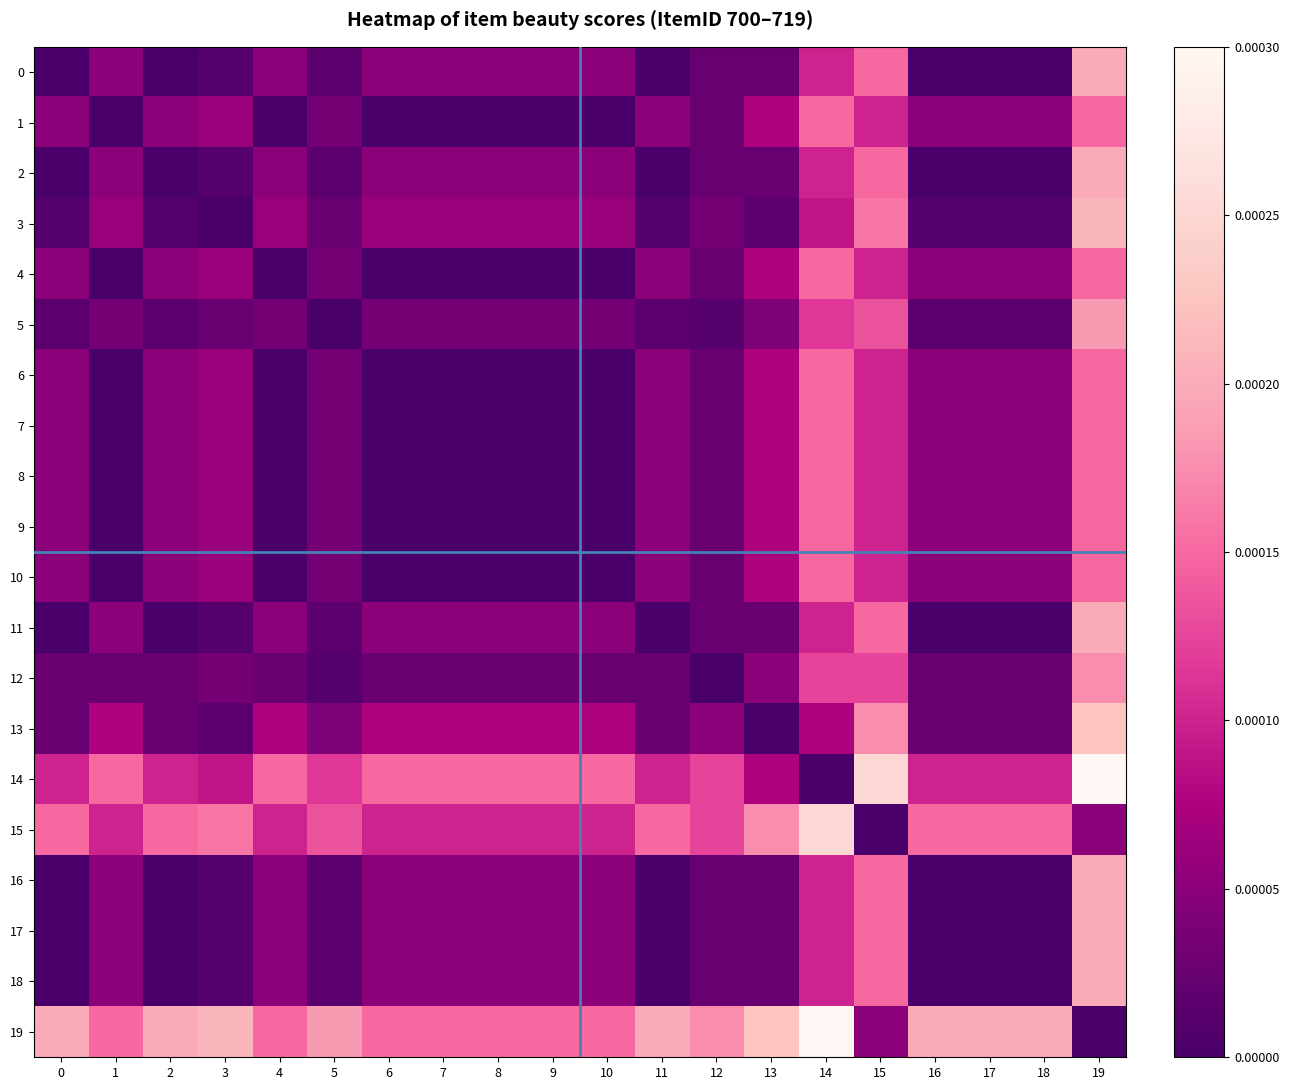

At which category is the sum across all series the highest?

19